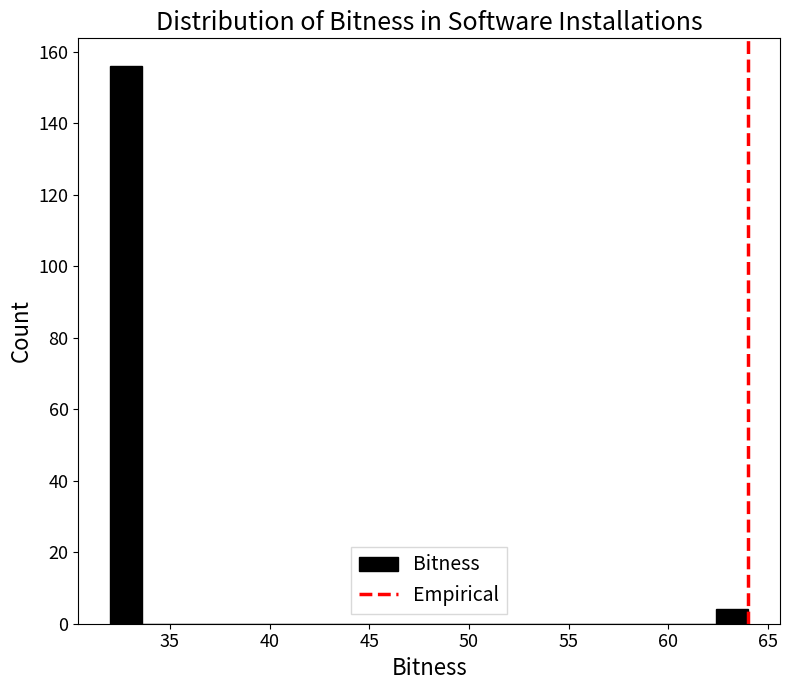

Read against the x-axis, roughly where is the centre of the tallest bar?

33.0